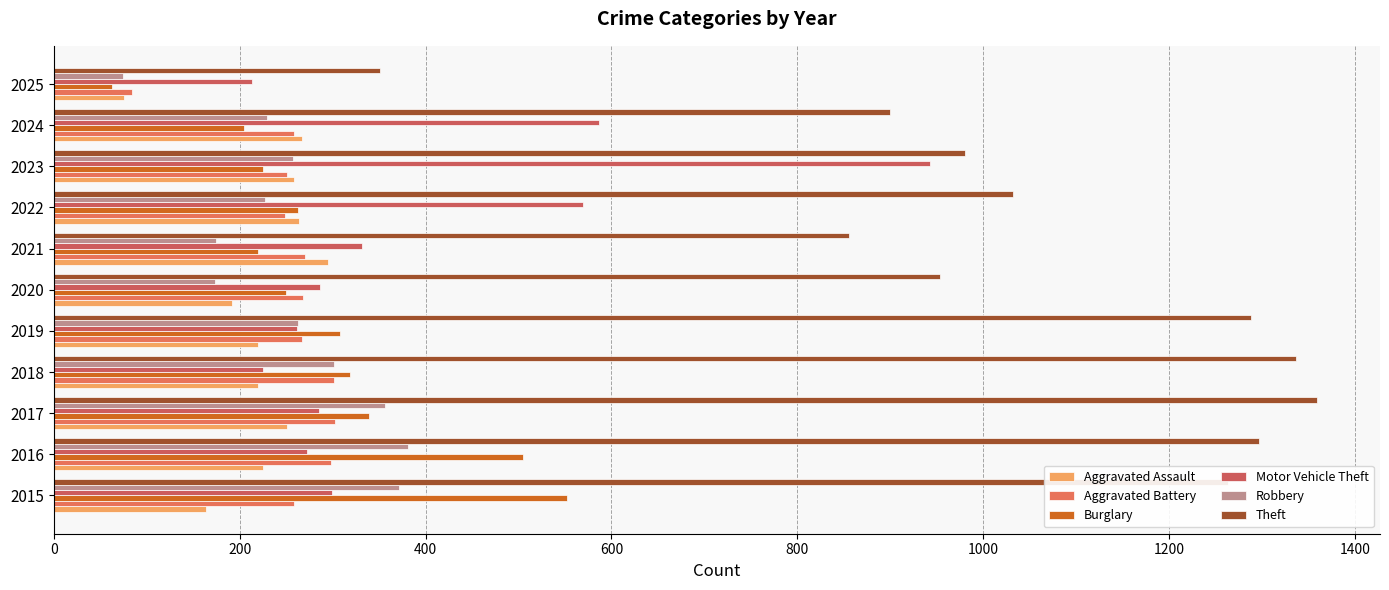

What is the difference between the maximum and second lowest values in the Motor Vehicle Theft series?

718